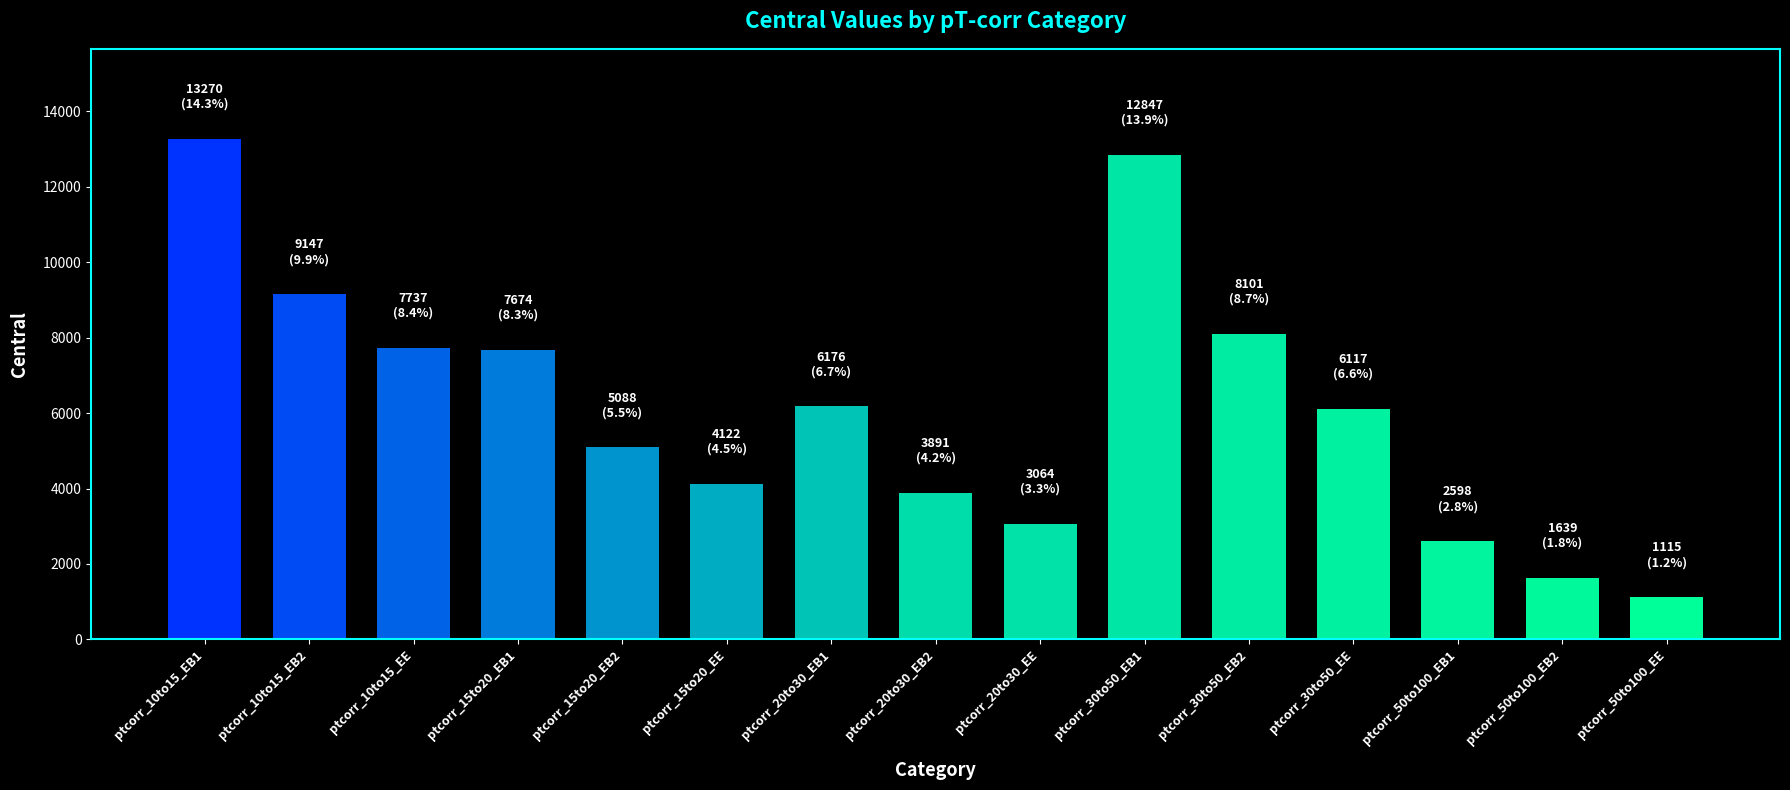

What is the greatest value displayed?

13270